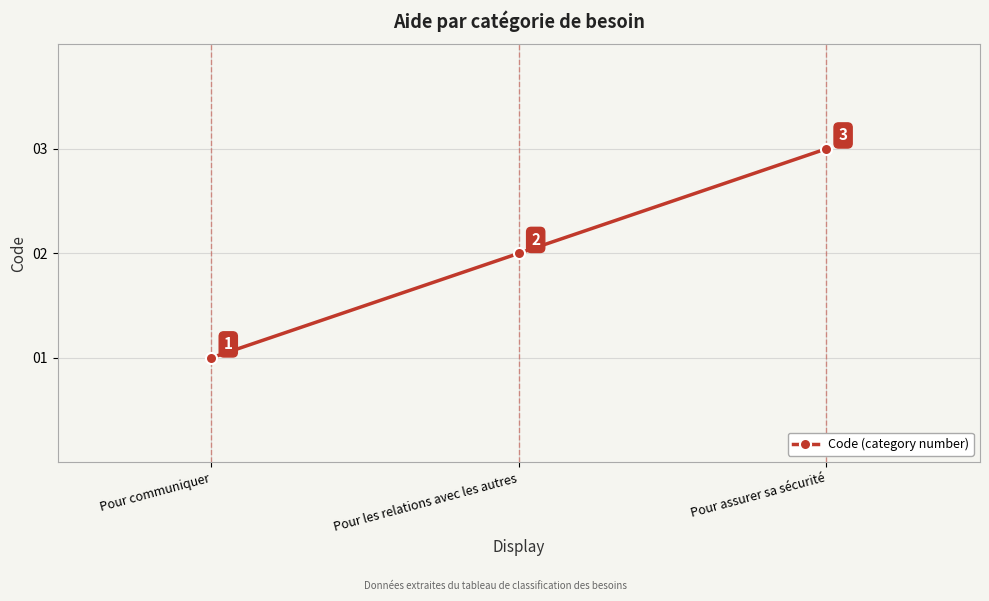

What value does the data have at Pour les relations avec les autres?

2